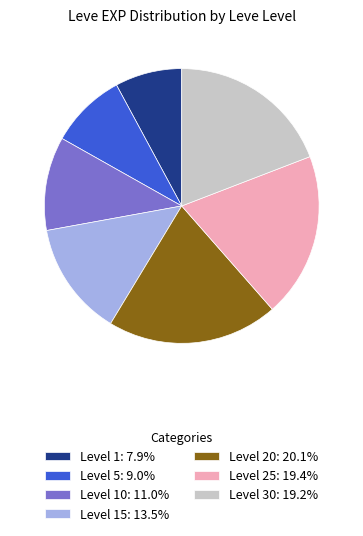

Do Level 10: 11.0% and Level 25: 19.4% together represent more than half of the pie?

No